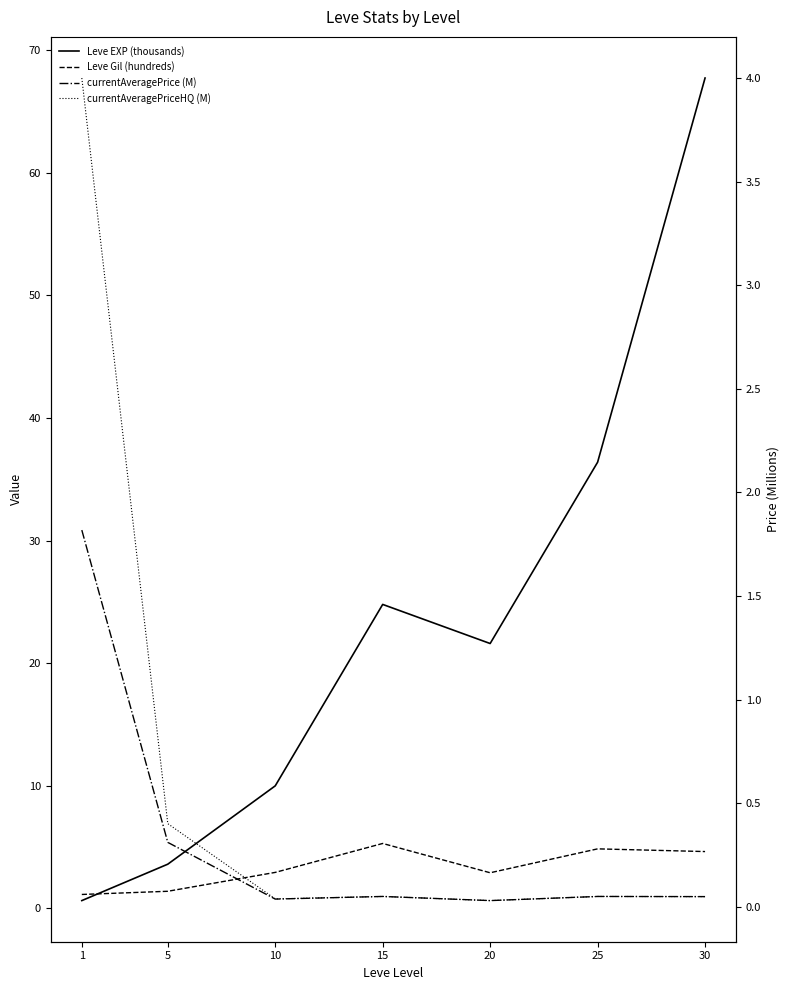

At how many categories does at least one series exceed 17?

4